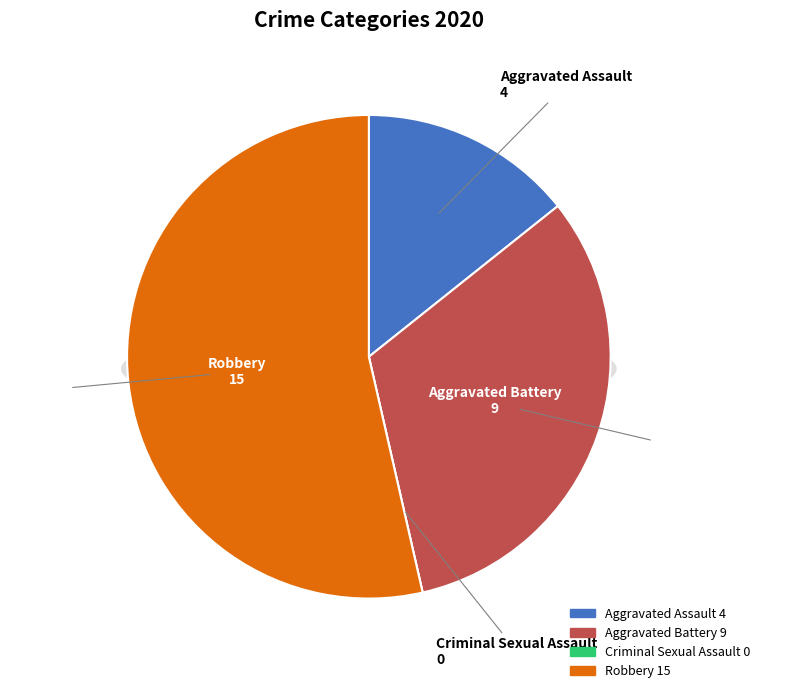

Is the sum of Aggravated Battery and Aggravated Assault greater than half?

No